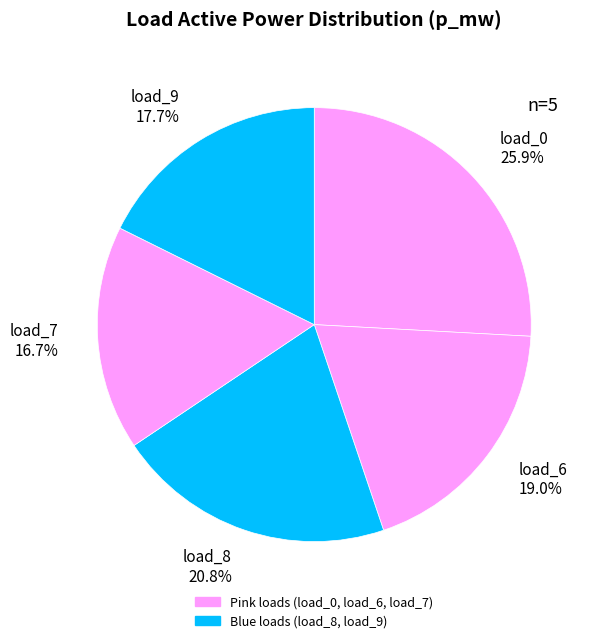

What percentage is NOT represented by load_6 19.0%?

81.0%